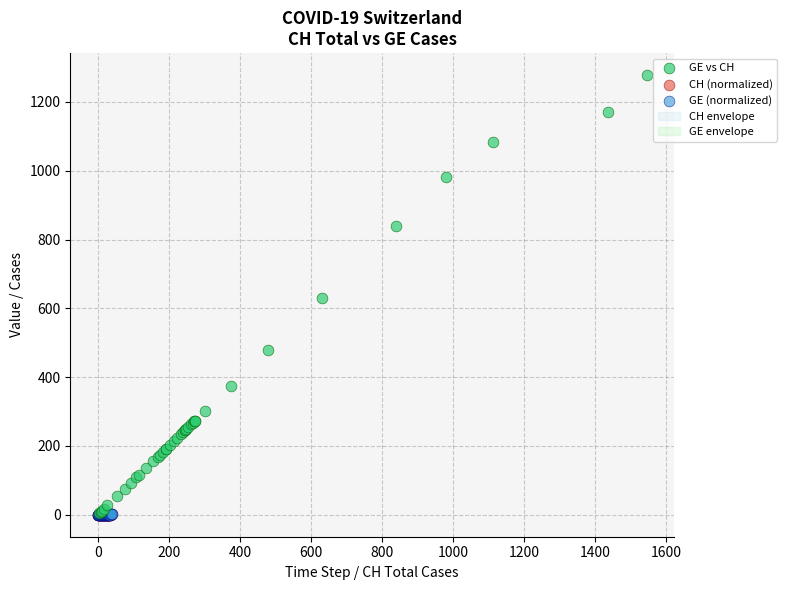

Which series reaches the maximum Y coordinate?

GE vs CH